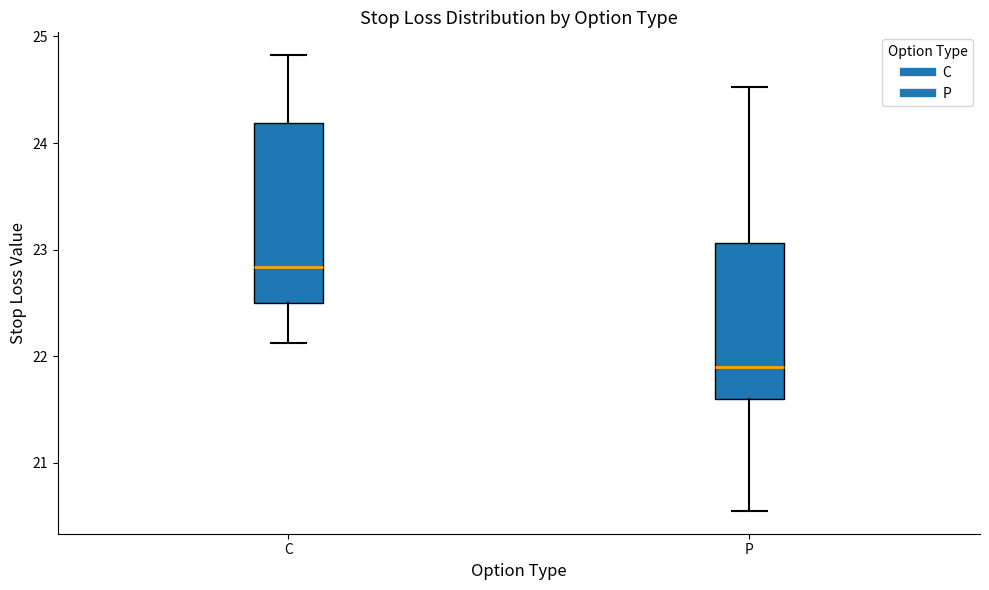

Reading left to right, transcribe this box plot: for each box, give where its median line is, the range the box spans, and where its two whiskers end, as read against the y-axis. The values are not printed on the chart, so give them approximately, as read against the axis.

C: median 22.8, box 22.5 to 24.2, whiskers 22.1 to 24.8
P: median 21.9, box 21.6 to 23.1, whiskers 20.6 to 24.5